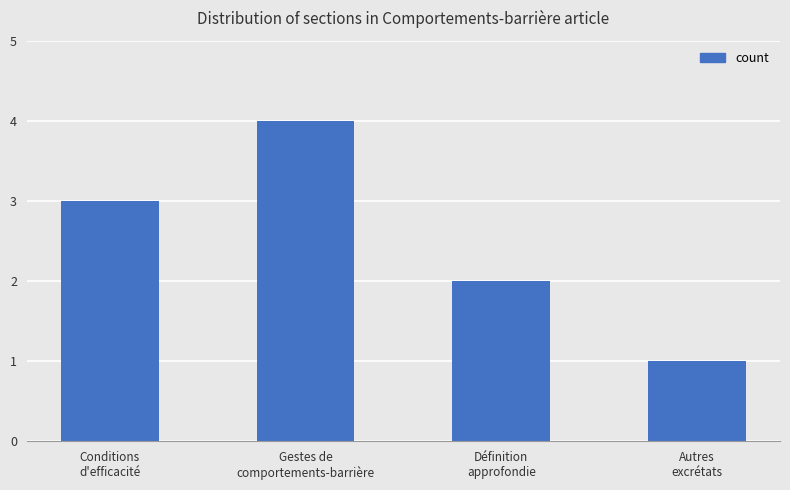

What is the difference between the maximum and minimum values?

3